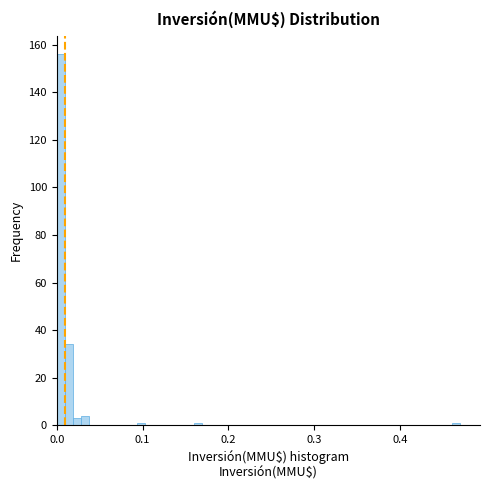

Read against the x-axis, roughly where is the centre of the tallest bar?

0.00